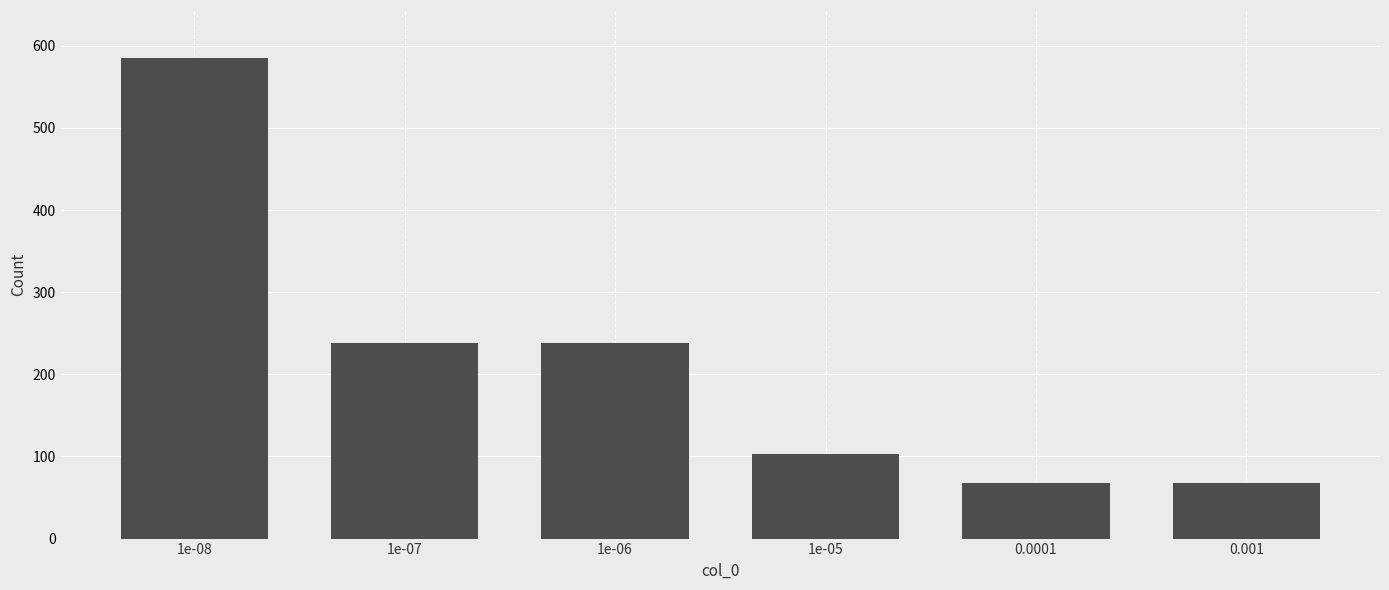

What is the maximum value shown in the chart?

585